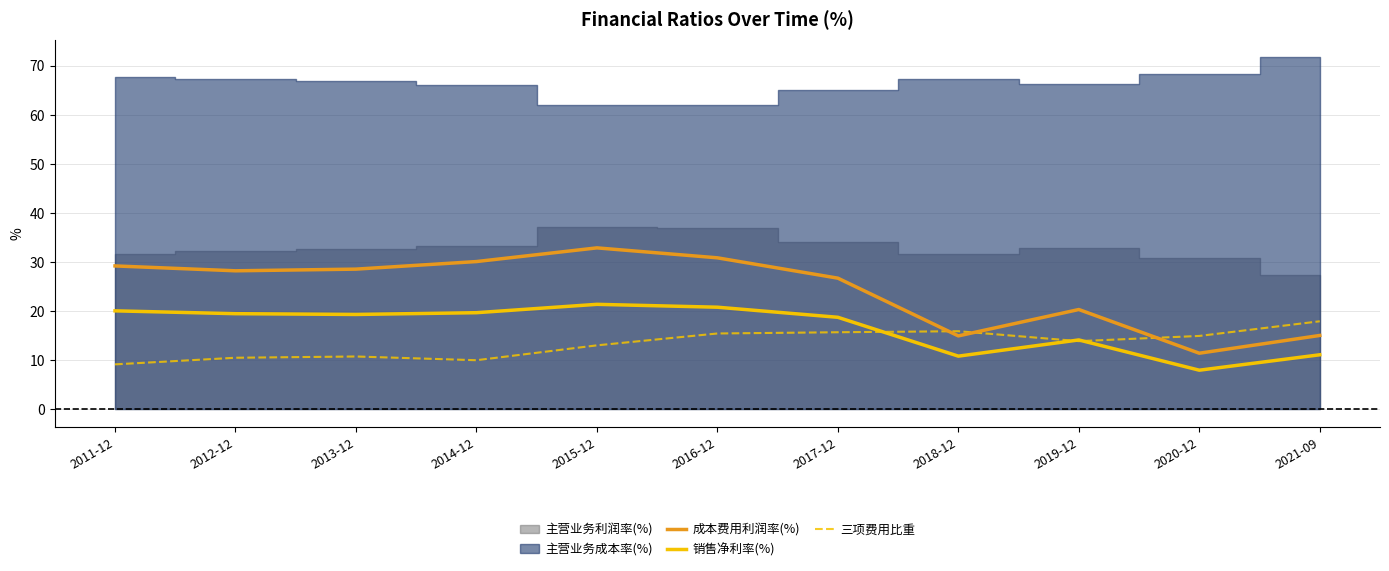

True or false: 成本费用利润率(%) and 三项费用比重 intersect in this chart.

True